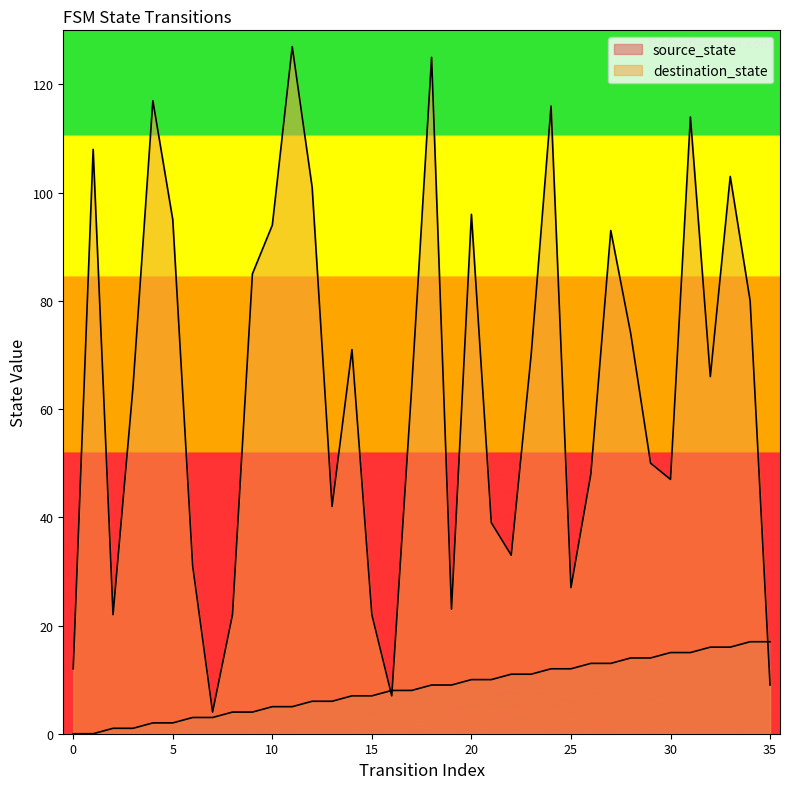

How many lines are shown in the chart?

2